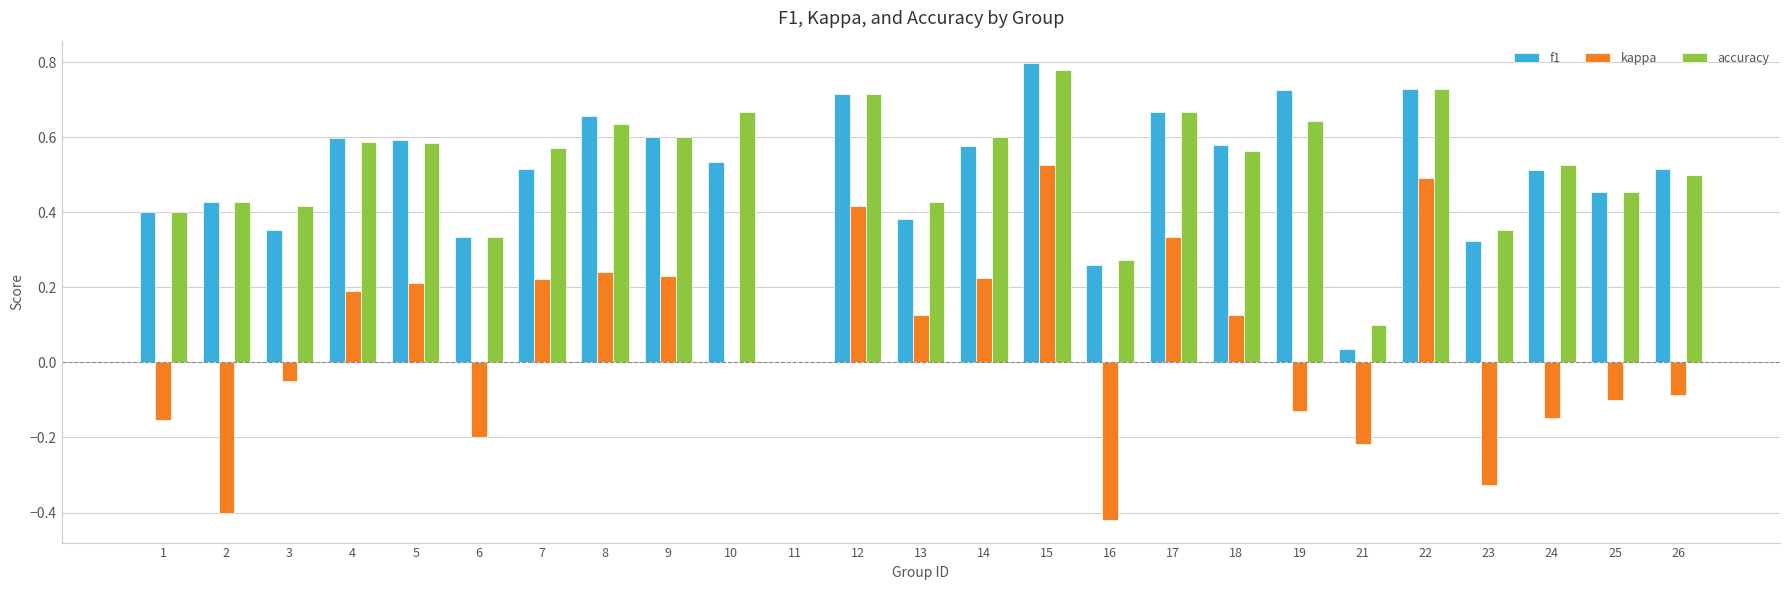

The value of kappa at 25 is -0.2. True or false?

False